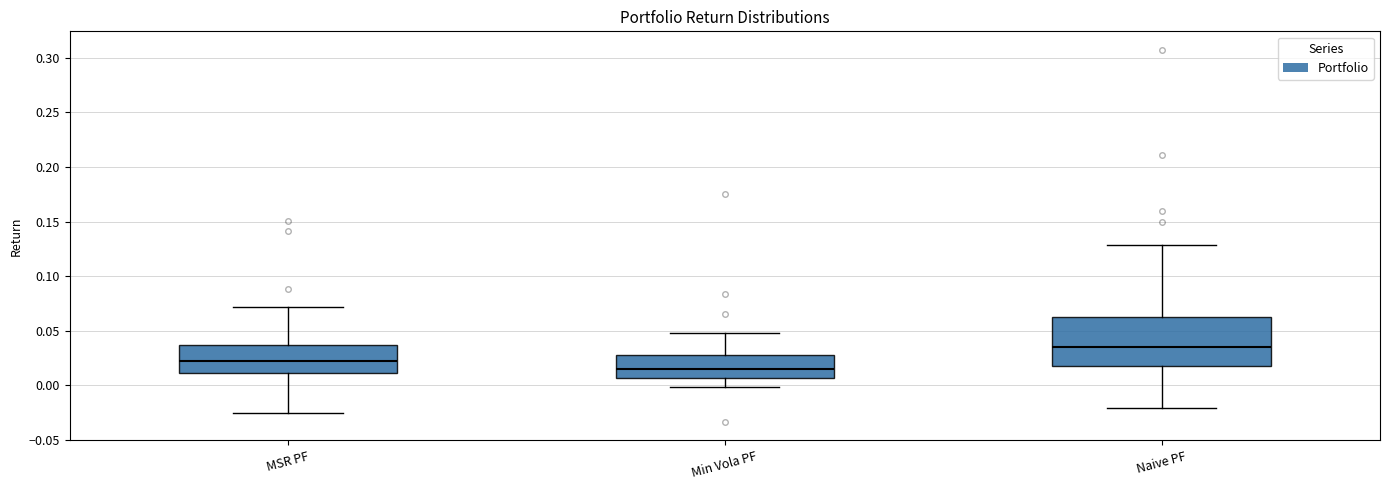

Where is the upper edge of the box for Naive PF on the y-axis? The values are not printed on the chart, so give them approximately, as read against the axis.

0.060